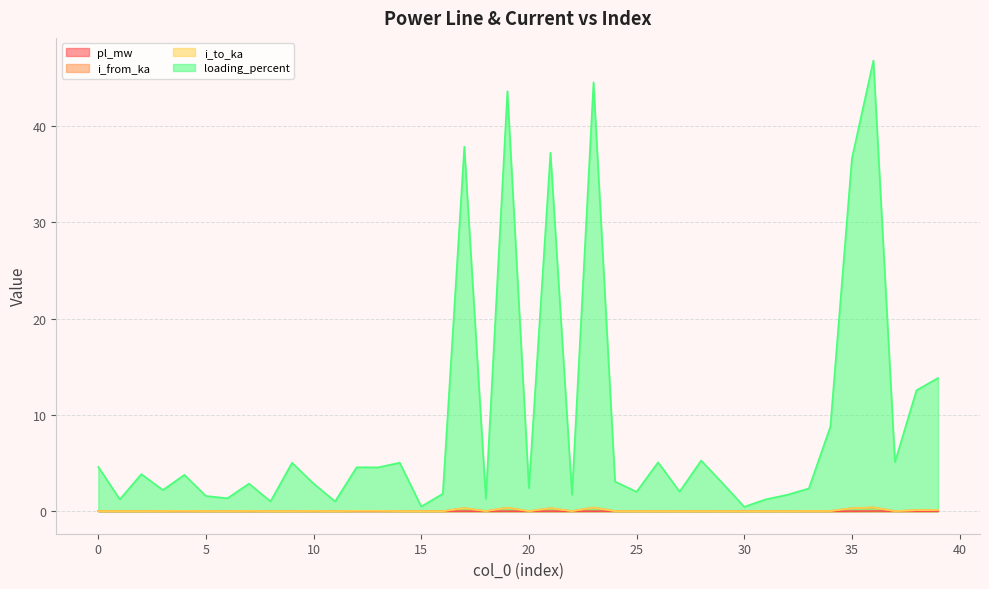

What is the maximum value for i_from_ka?

0.4